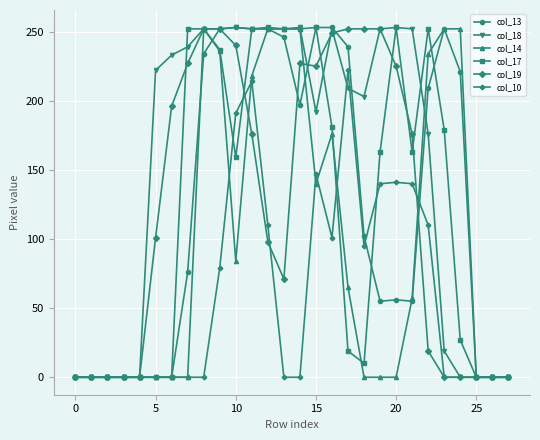

What is the greatest value displayed?

253